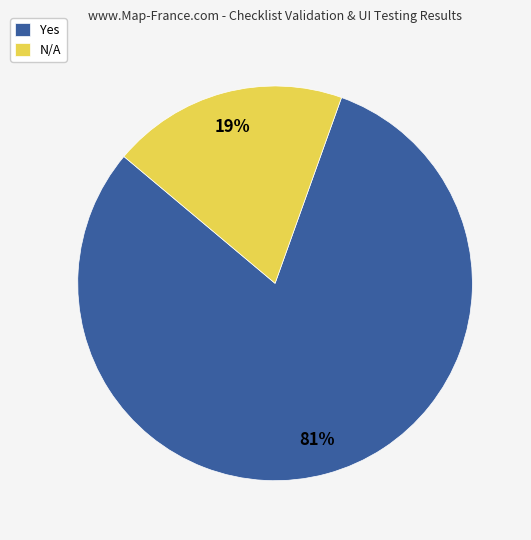

What is the smallest slice in the pie chart?

N/A